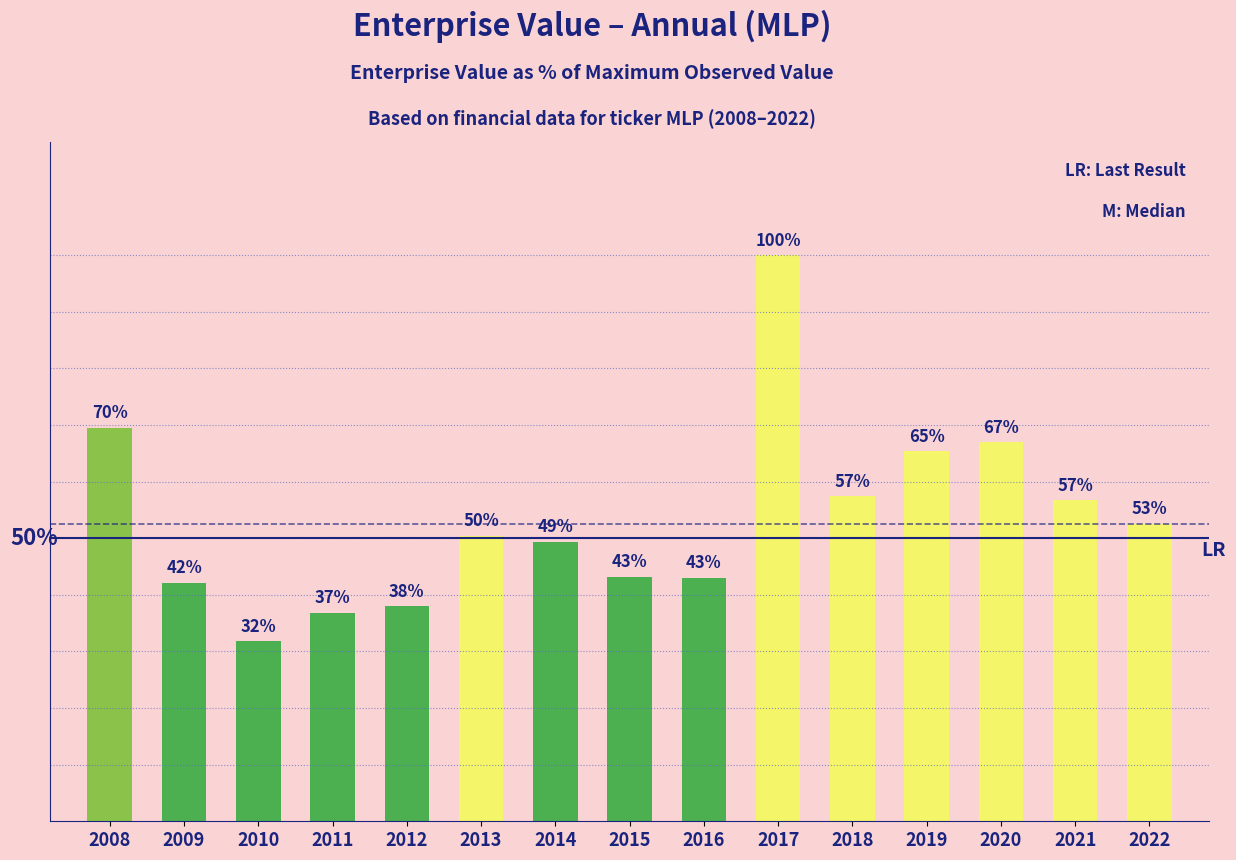

What value does the data have at 2008?

69.5